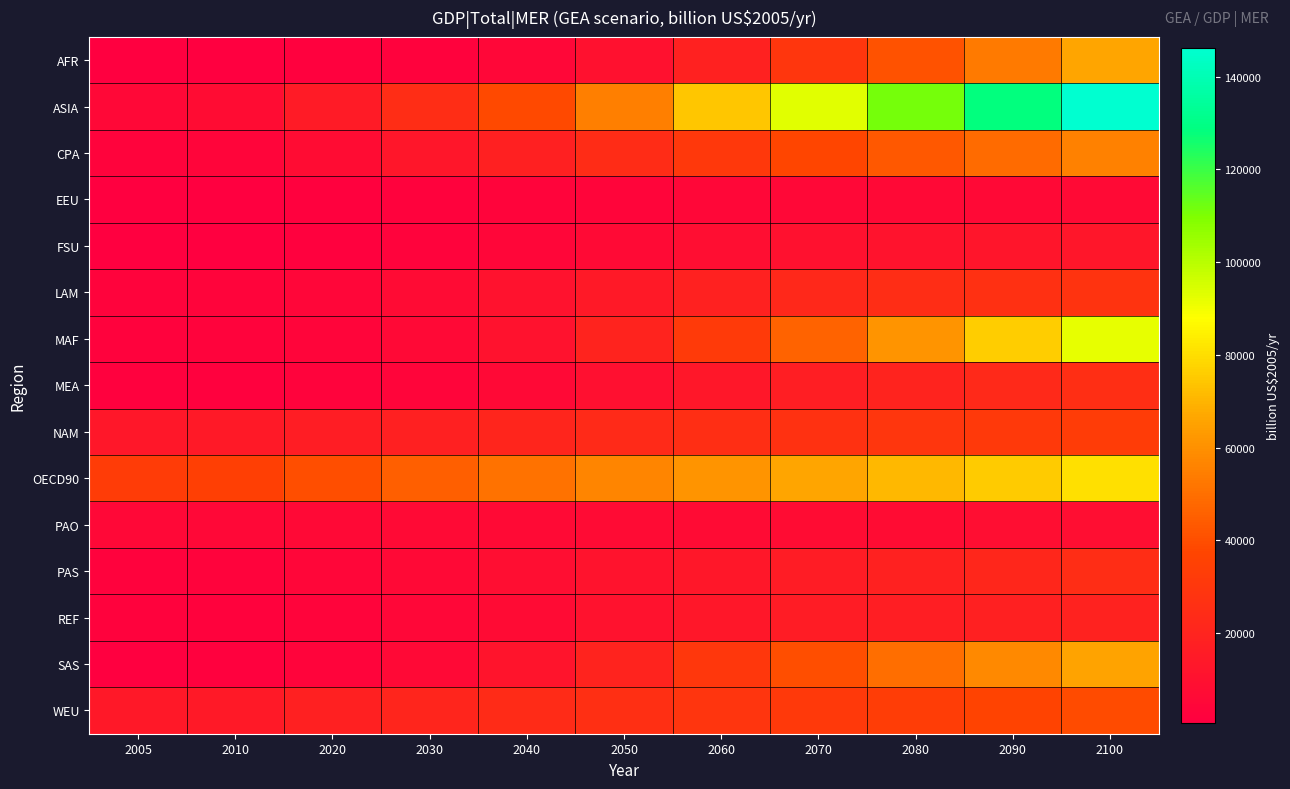

At which category does the chart reach its minimum across all series?

2005